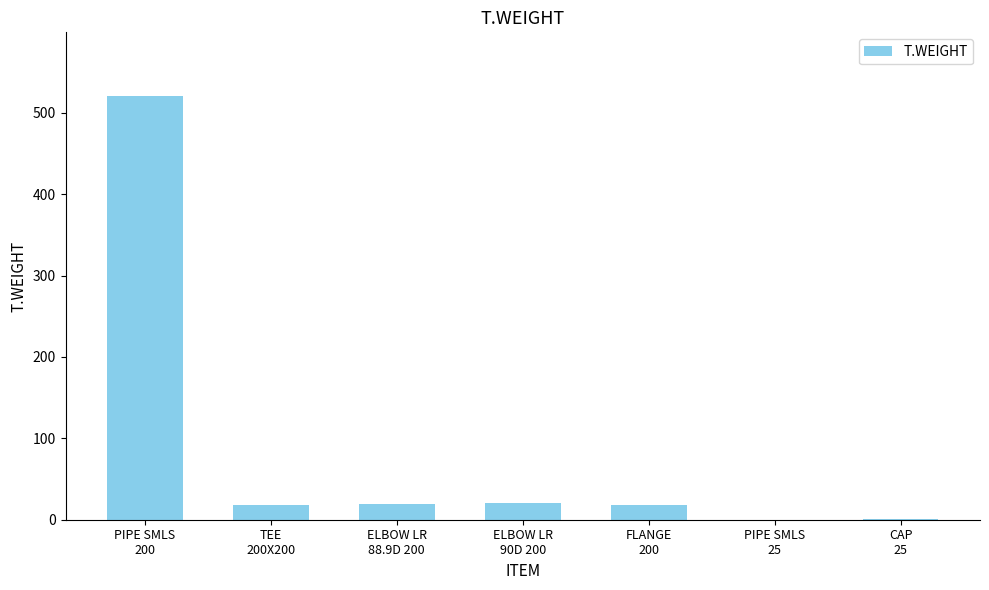

What is the approximate value at ELBOW LR
90D 200?

20.1